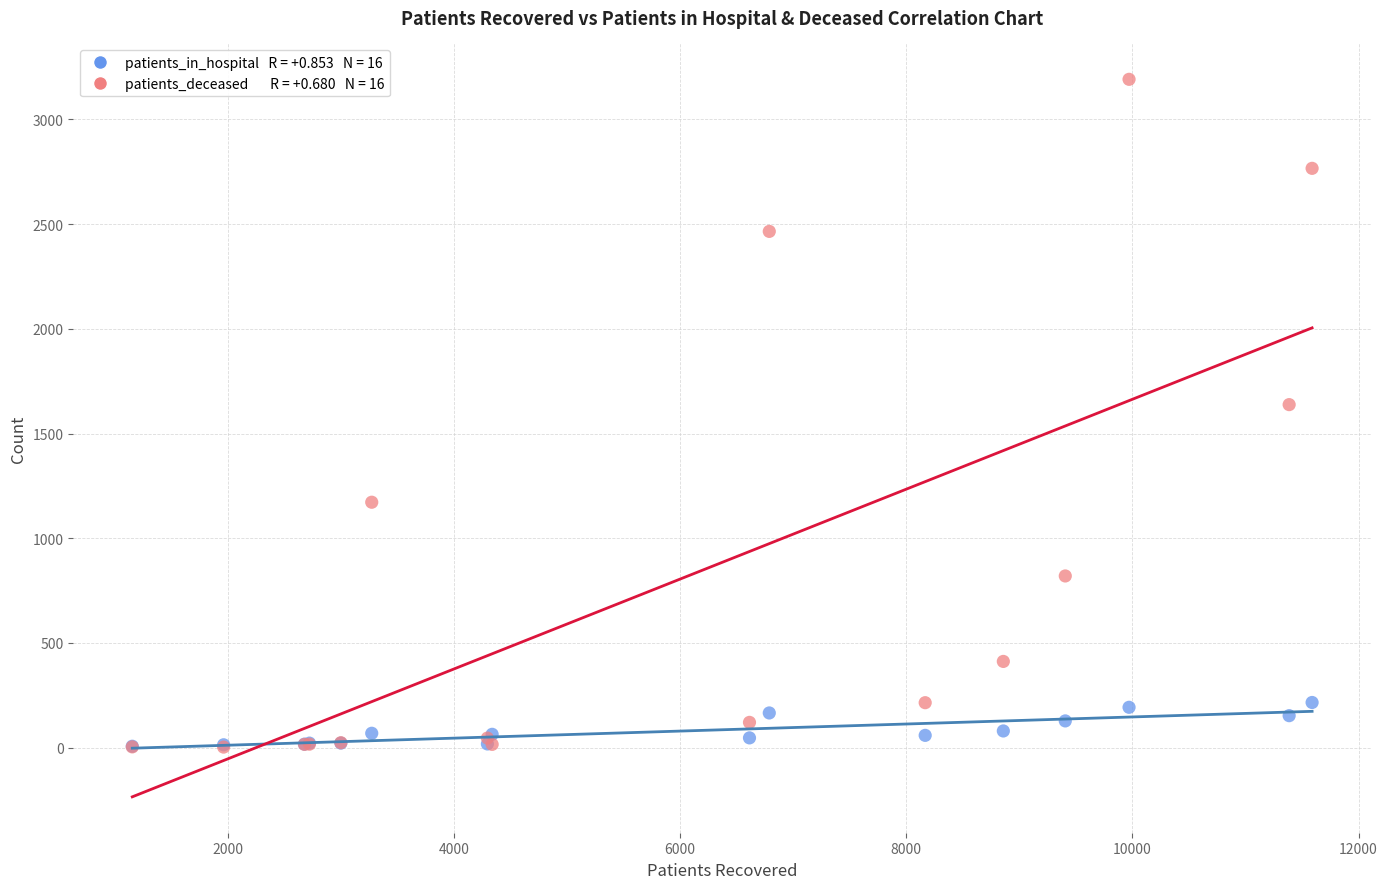

Across all series, what Y value is closest to 1597?

1638